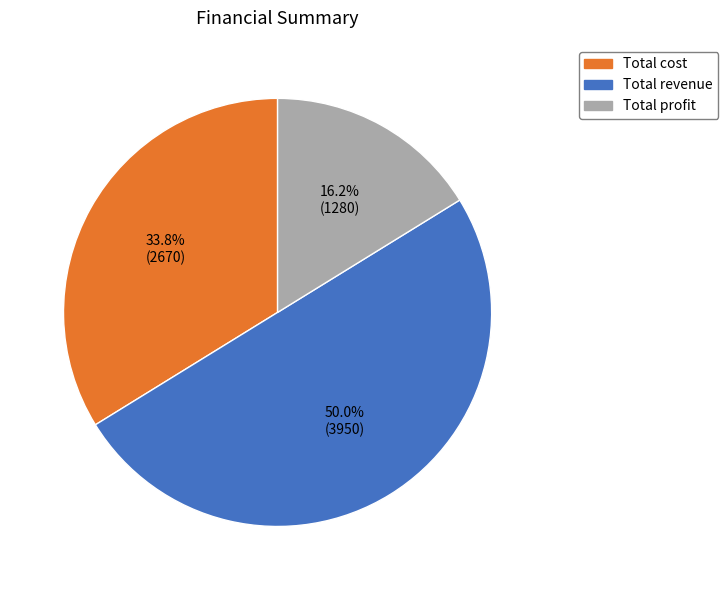

What is the smallest slice in the pie chart?

Total profit